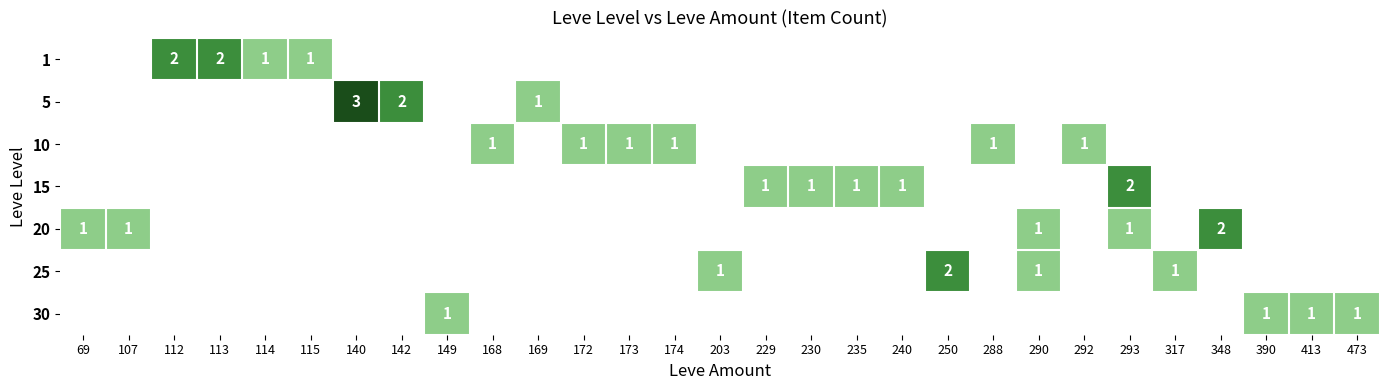

What value does the 10 series have at 292?

1.0